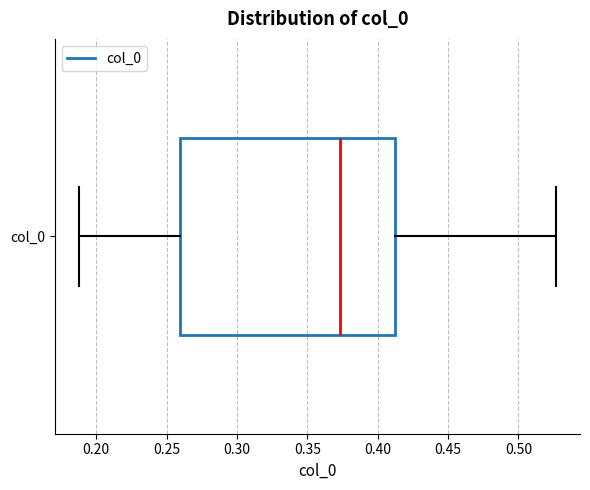

Transcribe this box plot: give where the median line is, the range the box spans, and where the two whiskers end, as read against the x-axis. The values are not printed on the chart, so give them approximately, as read against the axis.

median 0.375, box 0.260 to 0.410, whiskers 0.185 to 0.525